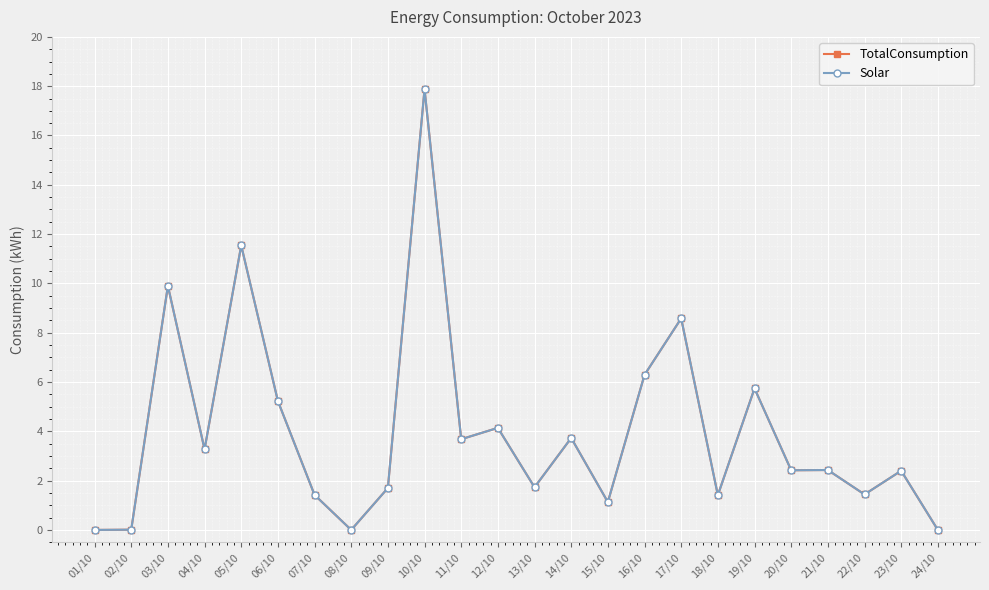

What is the sum of all Solar values?

96.1